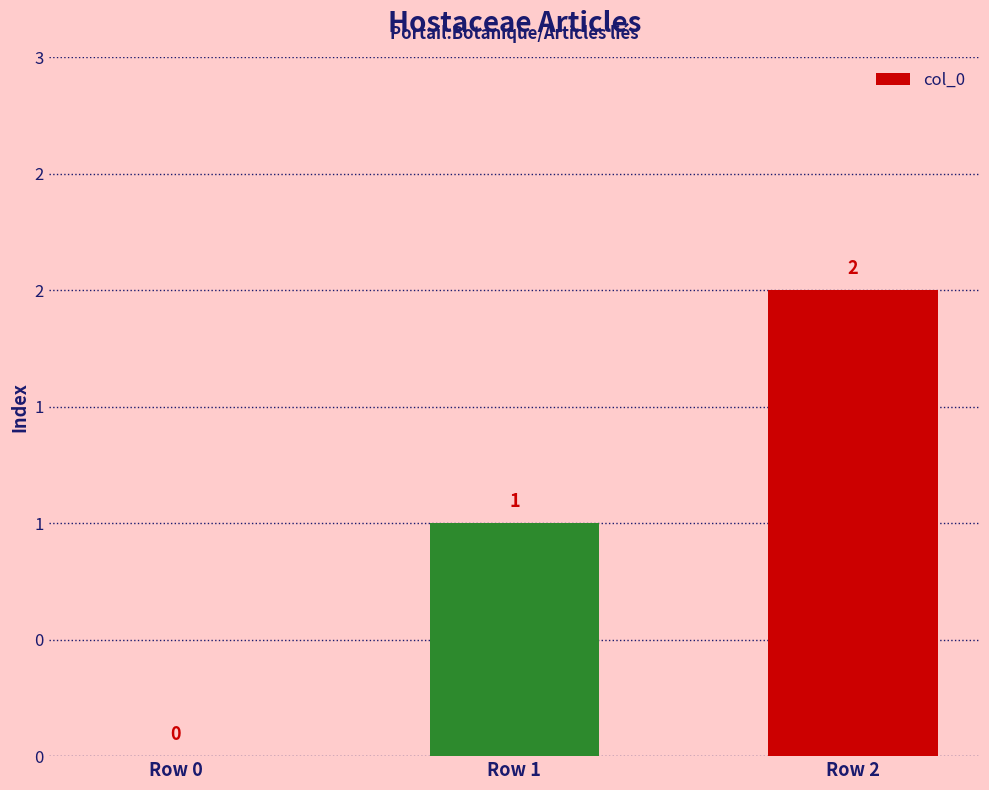

Are the bars horizontal?

No